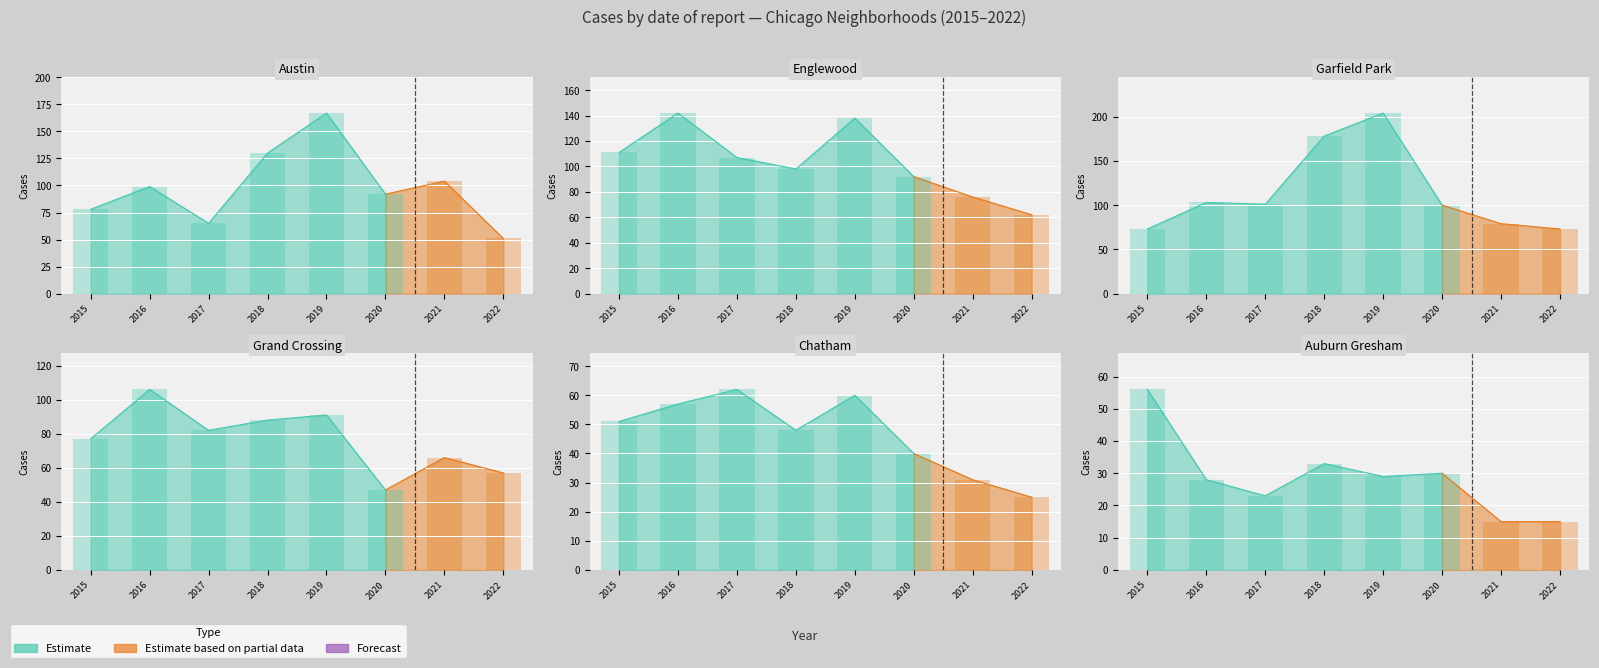

What is the lowest value of the Chatham series?

25